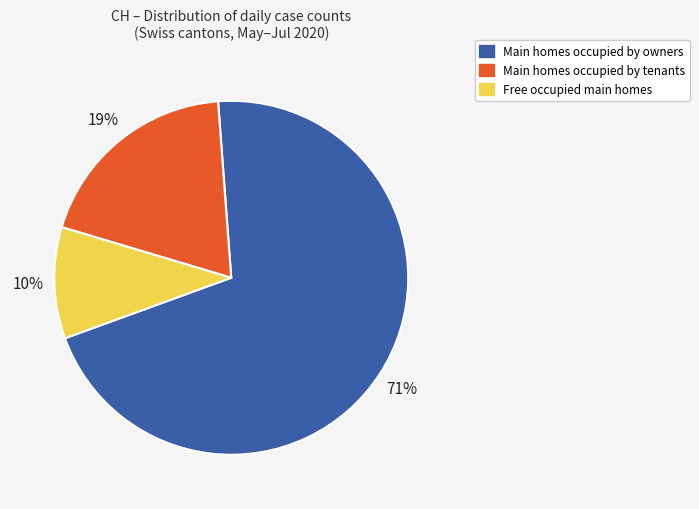

To the nearest percent, what is the combined percentage of Main homes occupied by tenants and Main homes occupied by owners?

90%